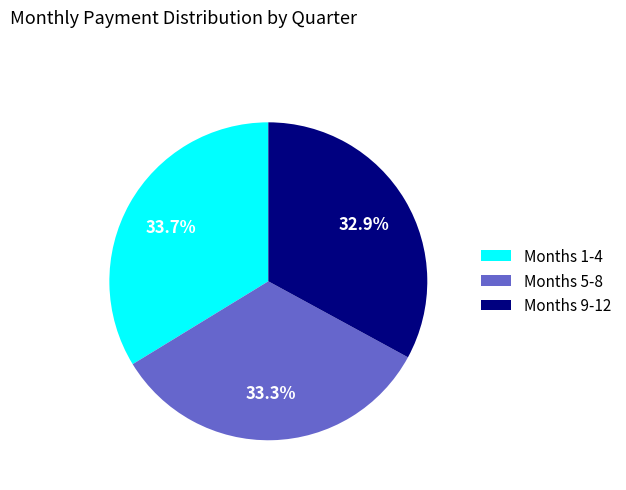

Approximately how many times larger is the value at Months 9-12 compared to Months 5-8?

1.0